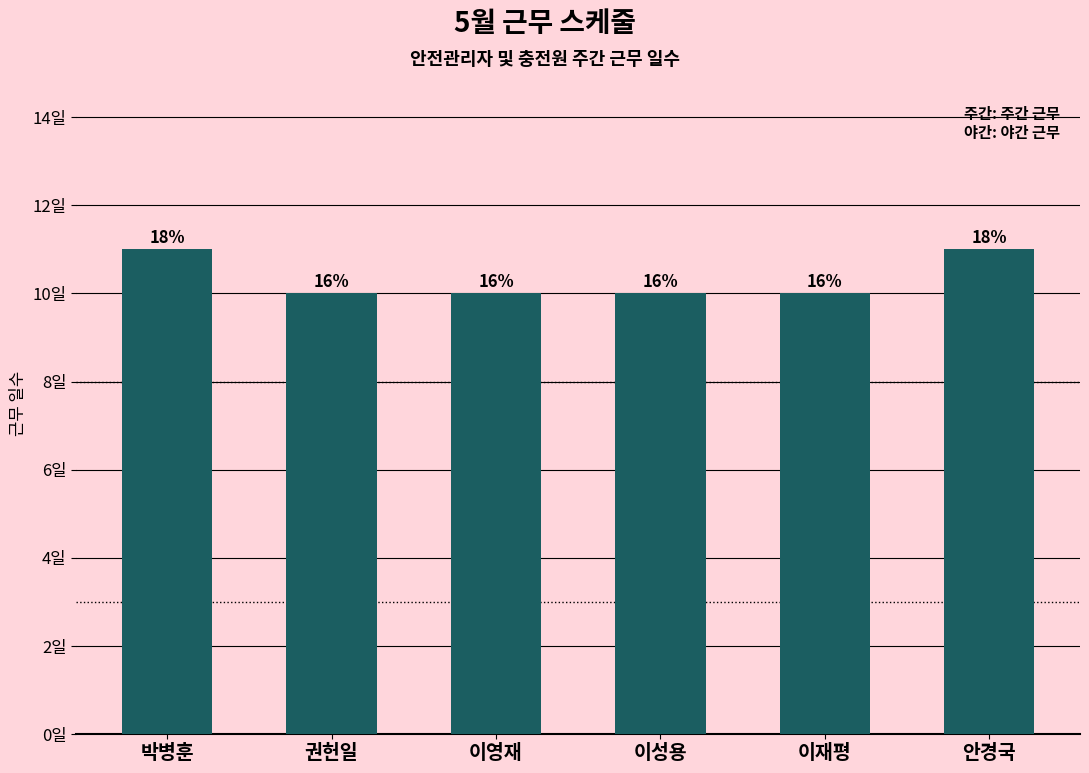

Which label corresponds to the largest value in the chart?

박병훈